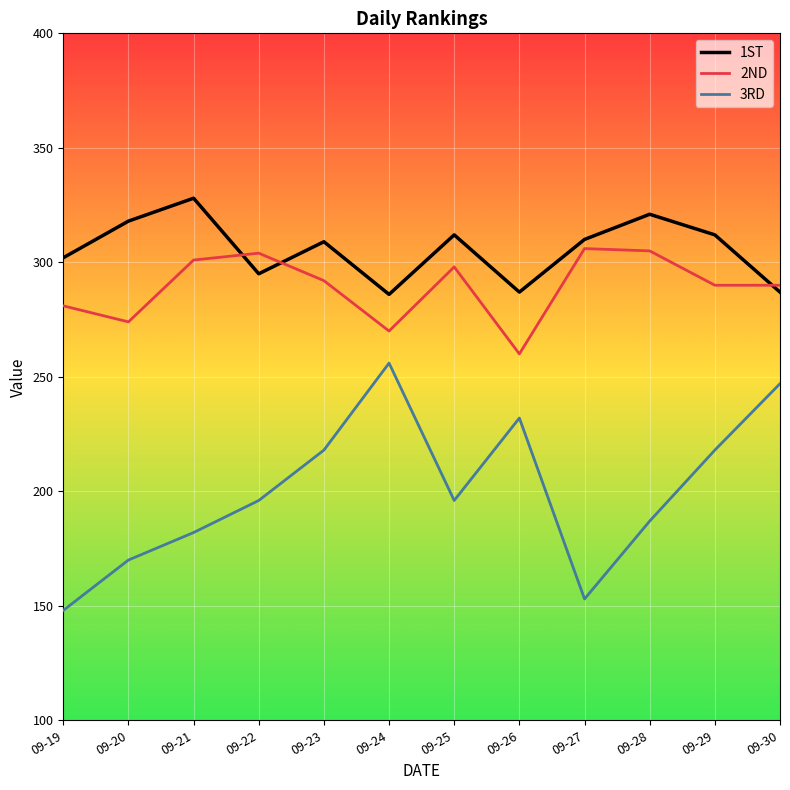

What is the total value across all series at 09-29?

820